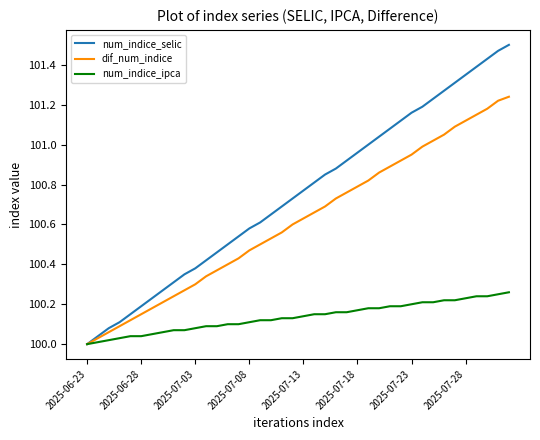

Rank the series by their maximum value, from lowest to highest.

num_indice_ipca, dif_num_indice, num_indice_selic